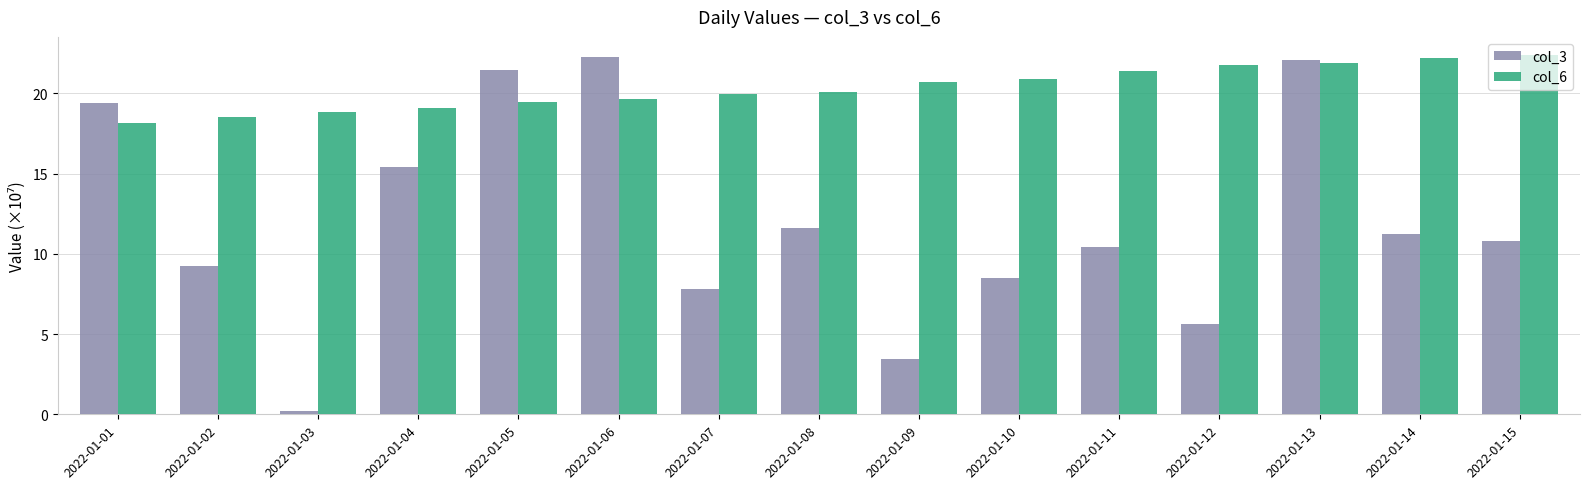

How many categories are shown in the chart?

15